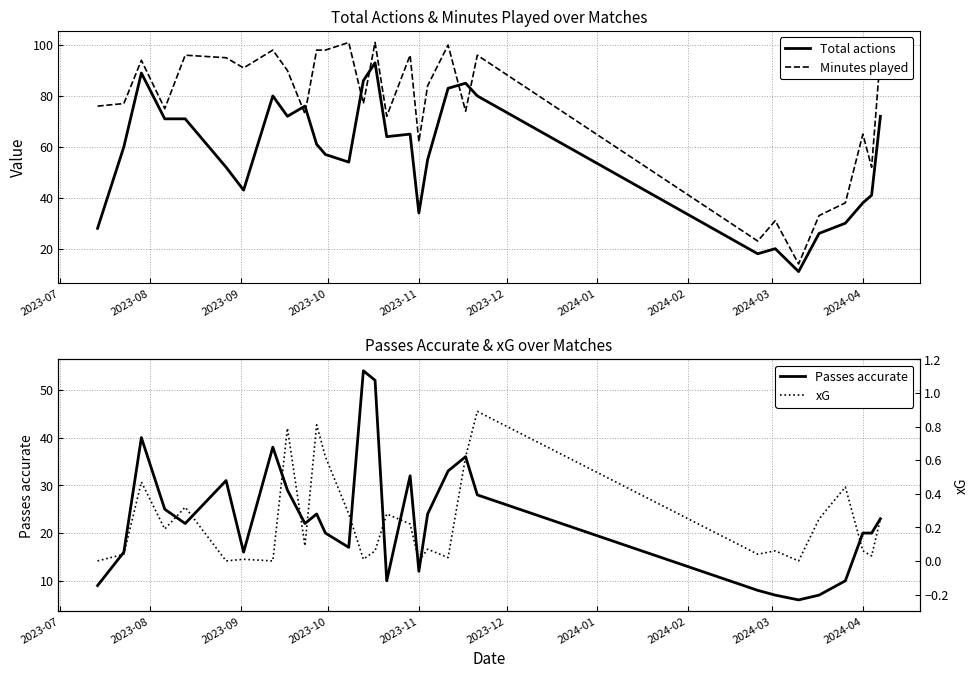

What is the minimum value for Total actions?

11